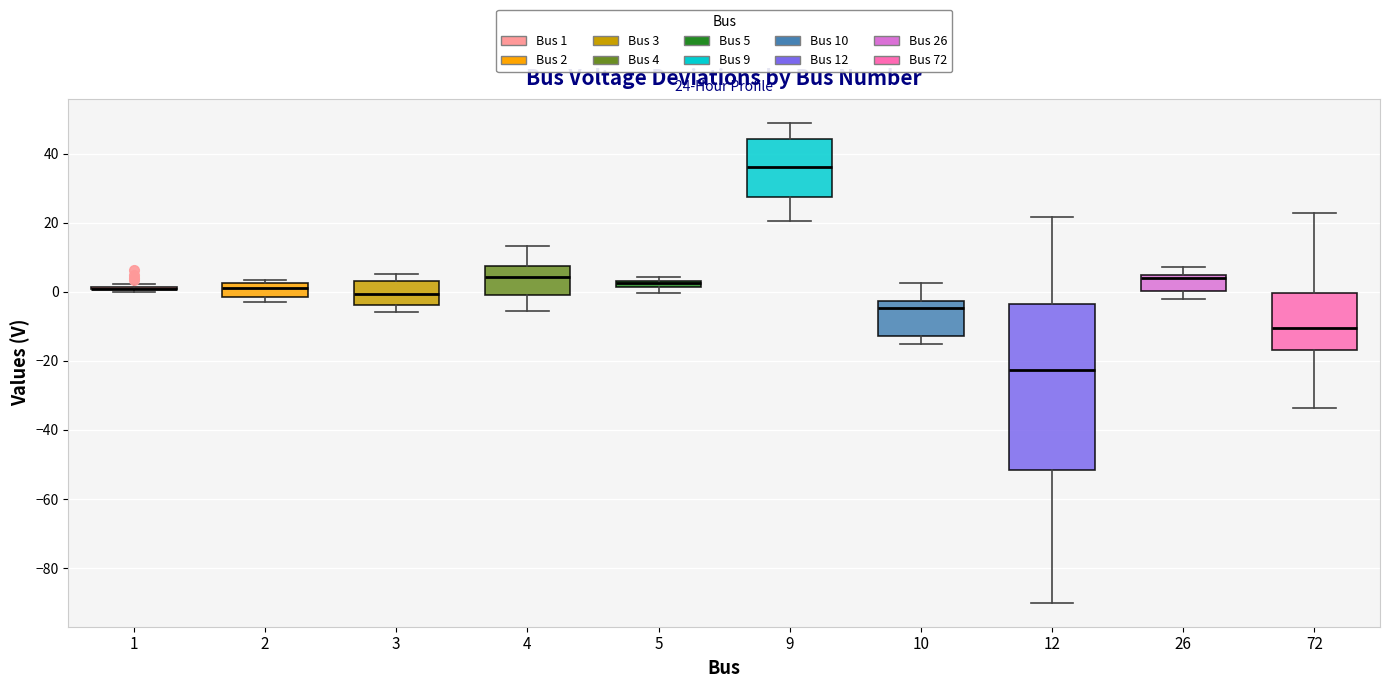

Comparing the boxes themselves (not the whiskers), which one is the tallest?

12